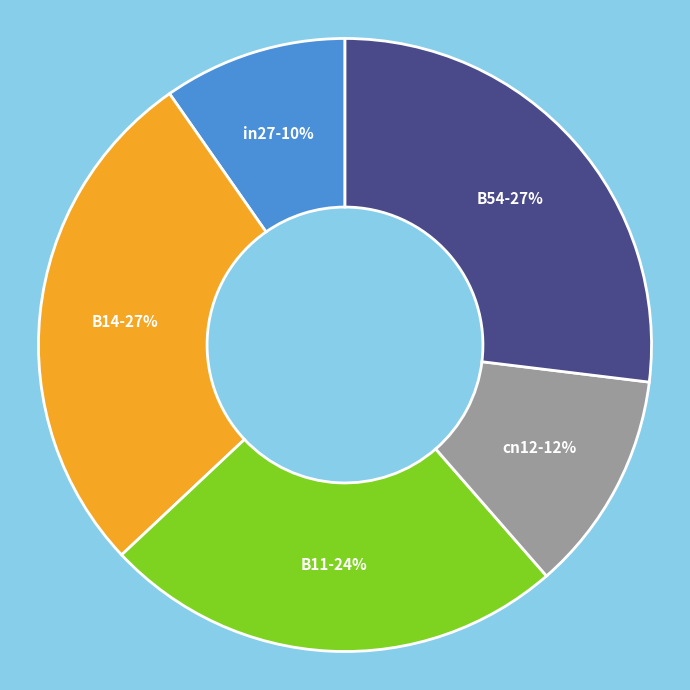

Count the number of slices in the pie.

5